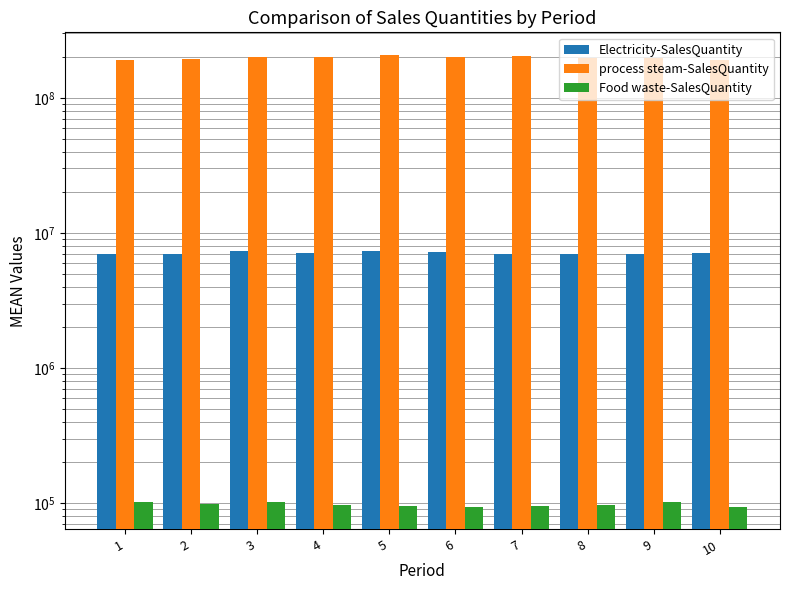

The value of Electricity-SalesQuantity at 6 is 4512222.2. True or false?

False